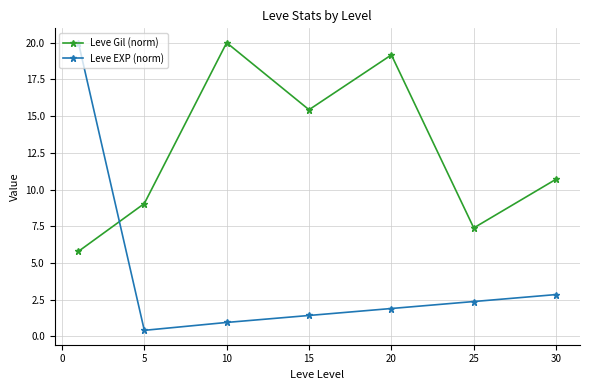

True or false: Leve EXP (norm) and Leve Gil (norm) intersect in this chart.

True